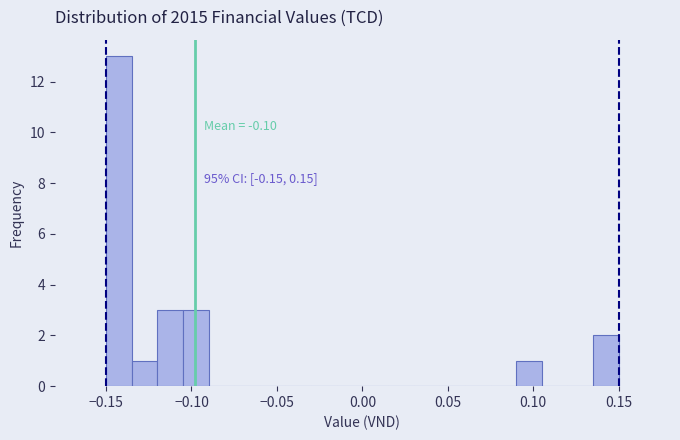

Around what value on the x-axis is the tallest bar? Give the approximate position of its centre, as read against the axis.

-0.140